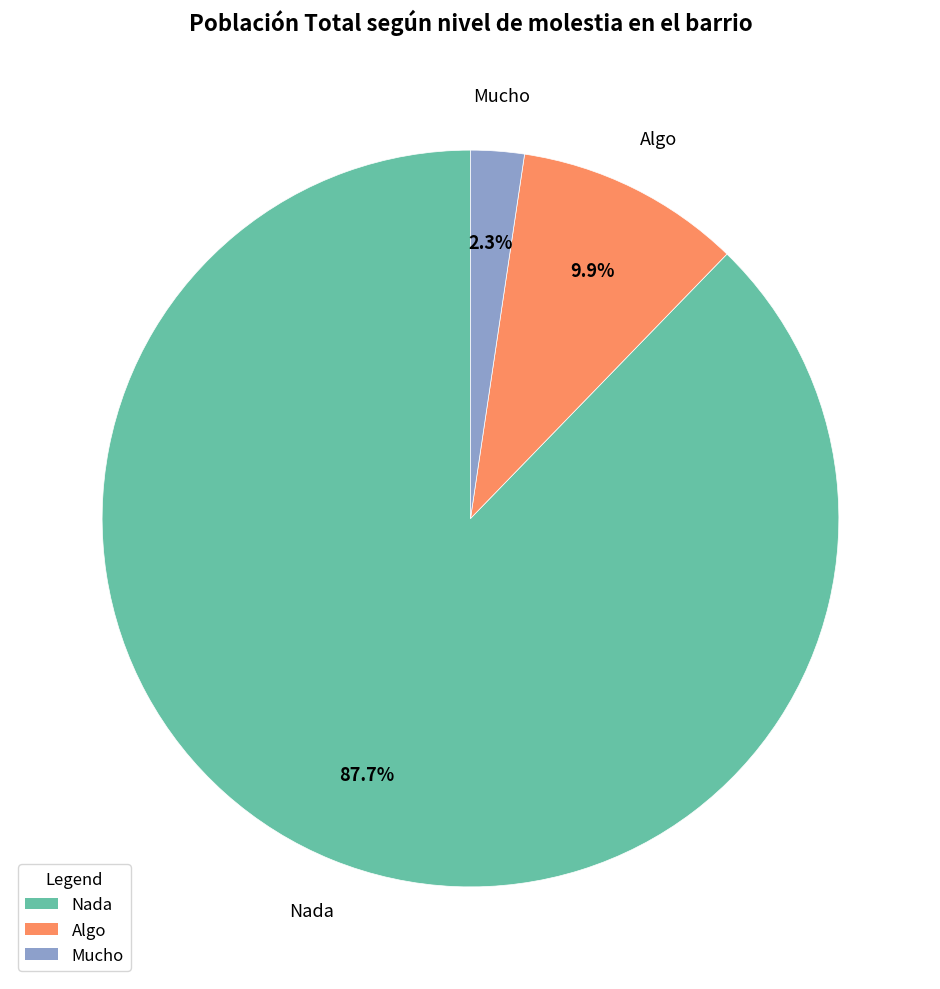

The Algo slice represents 18% of the pie. True or false?

False